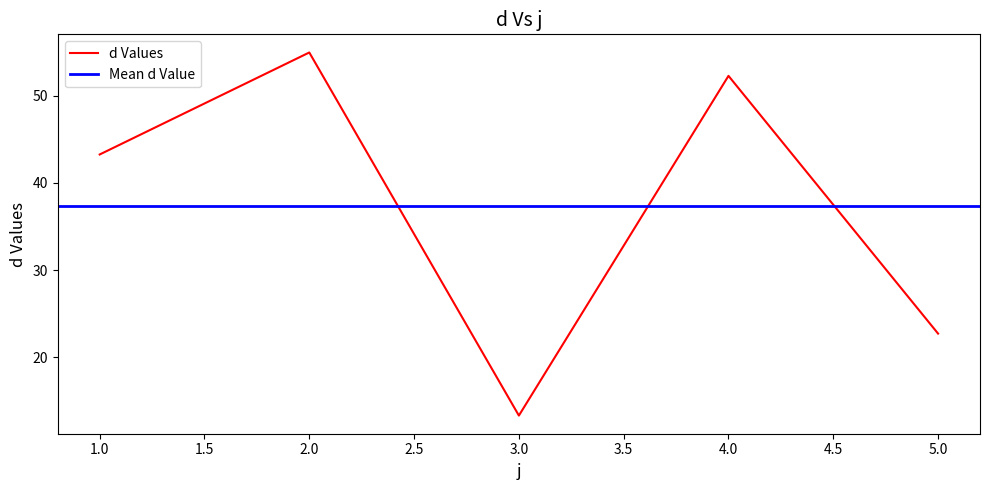

Which has a higher value, 5 or 3?

5